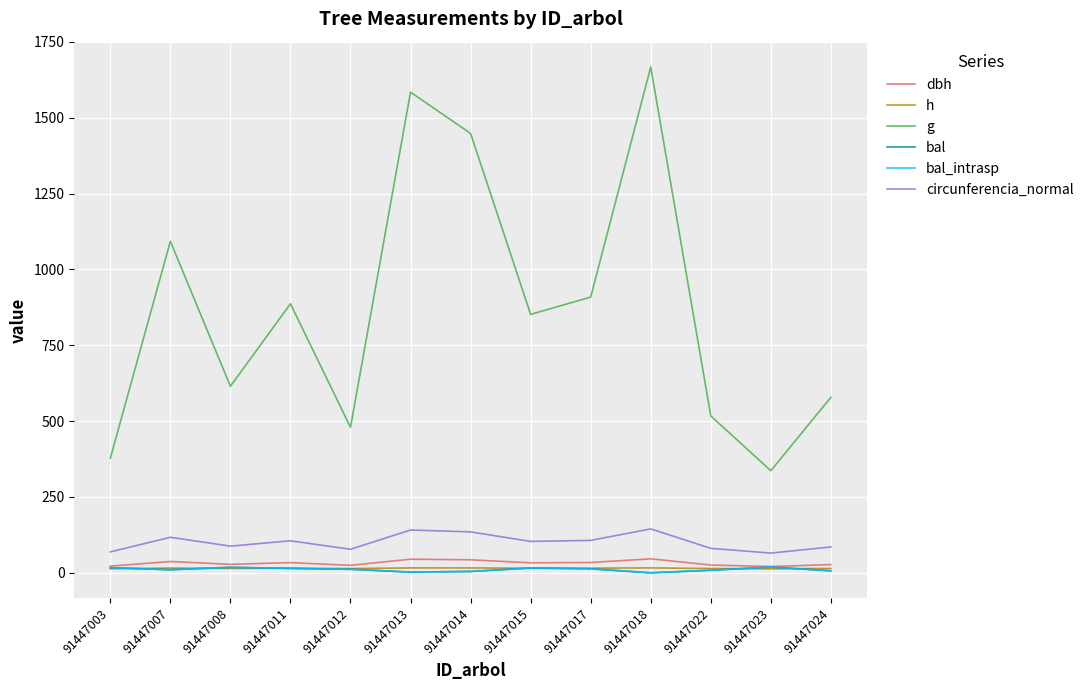

Which series has the largest total across all categories?

g